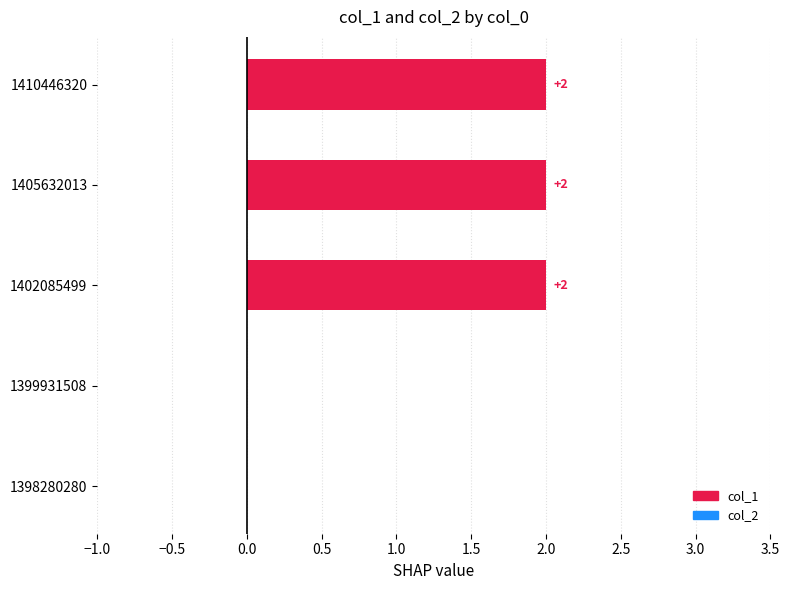

Which has a higher value, 1410446320 or 1399931508?

1410446320